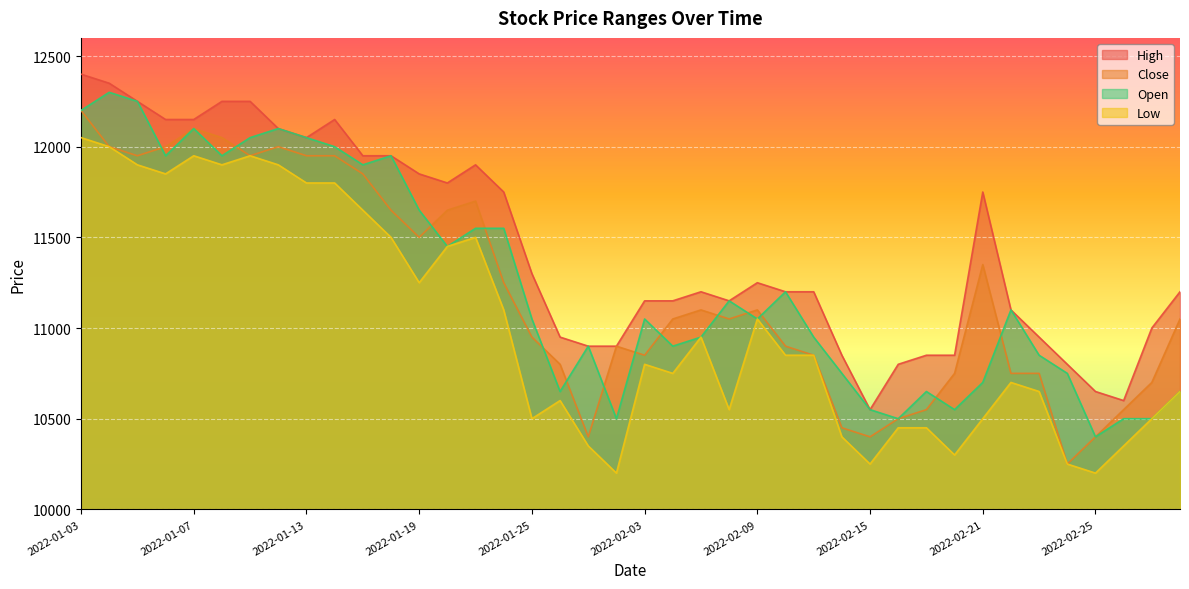

The value of Low at 2022-01-24 is 5188. True or false?

False